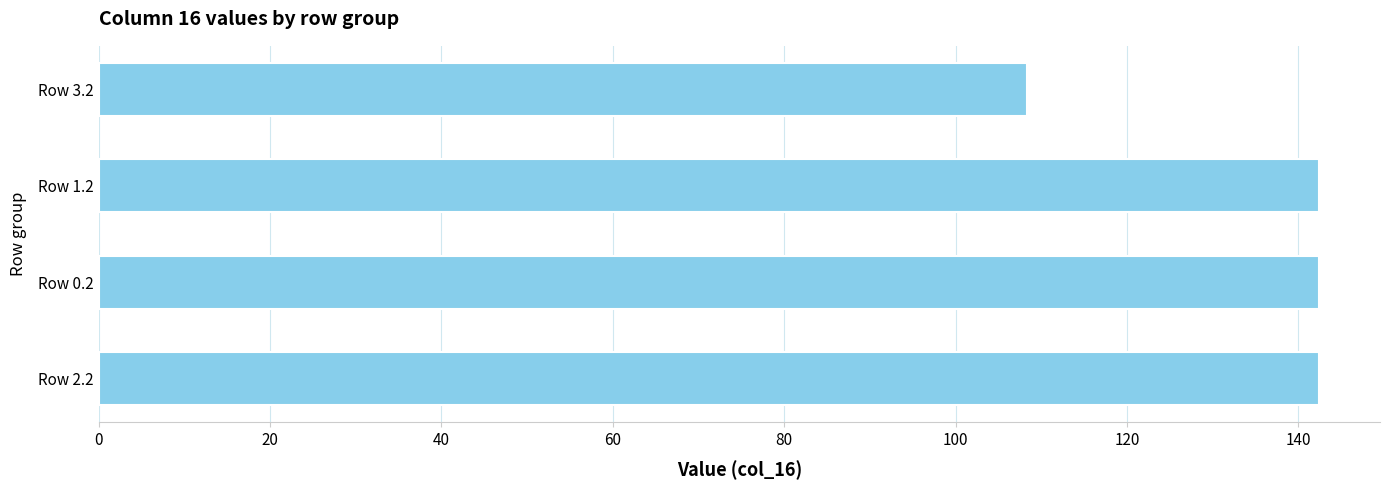

Reading bottom to top, list all the values displayed in this chart.

Row 2.2=142.4	Row 0.2=142.4	Row 1.2=142.4	Row 3.2=108.4